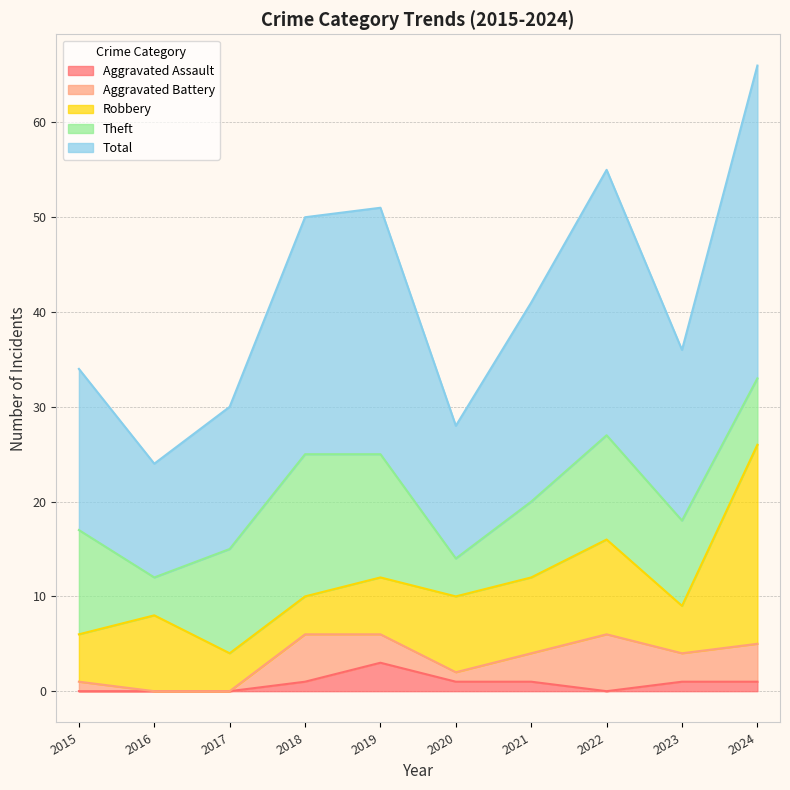

At which label does Aggravated Battery reach its minimum?

2016